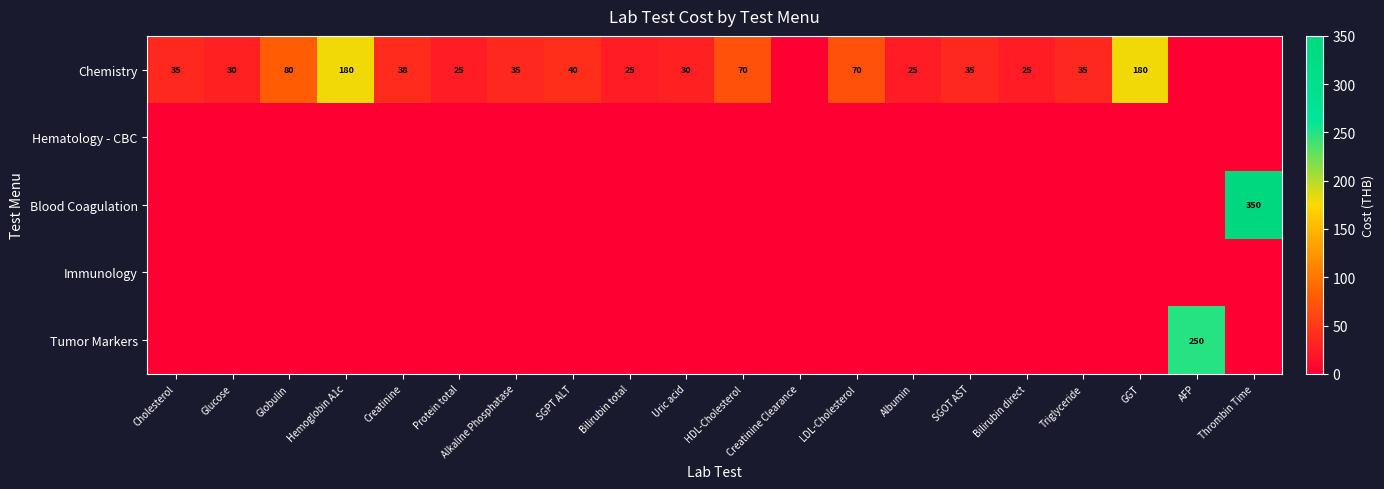

Is it true that Chemistry equals 8 at Glucose?

False